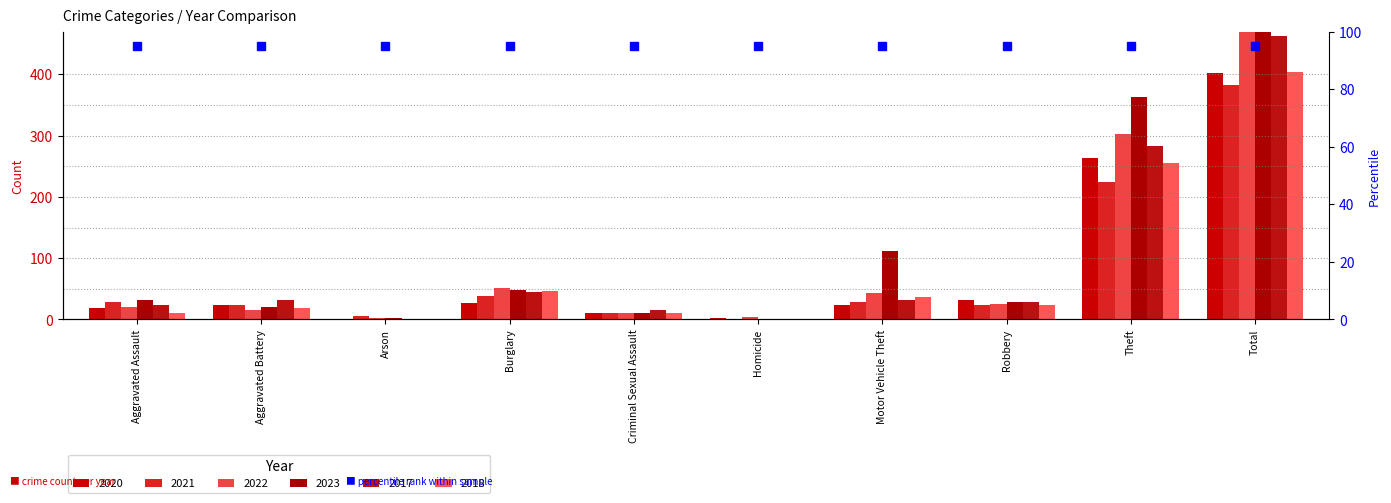

The 2018 series shows -161 at Homicide. True or false?

False